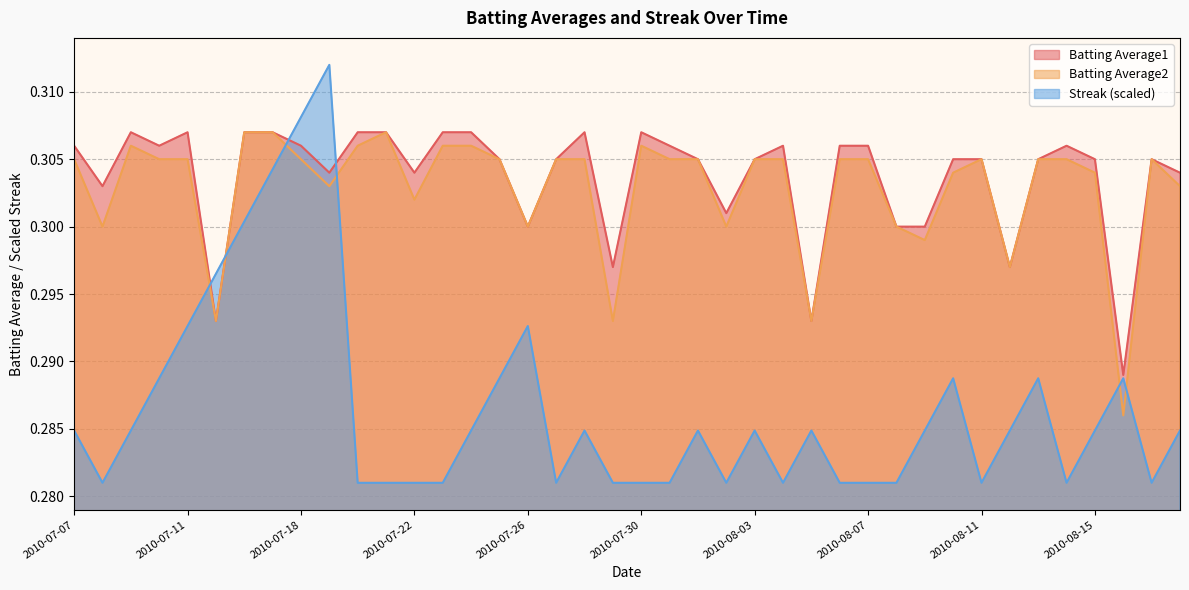

What is the lowest value of the Batting Average2 series?

0.3